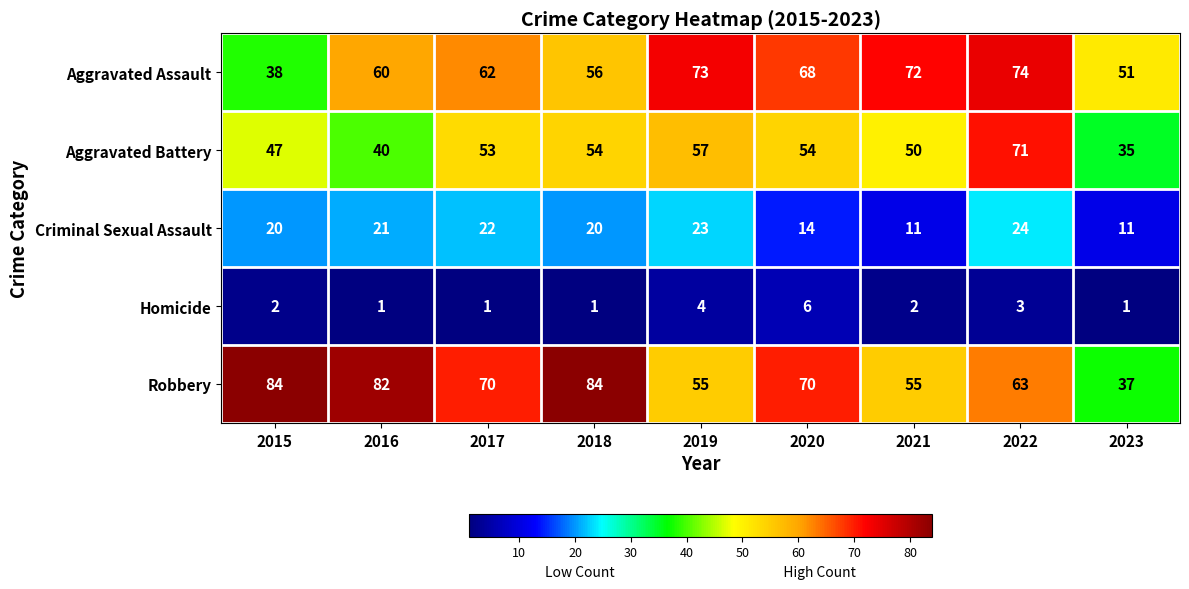

Rank the series by their maximum value, from highest to lowest.

Robbery, Aggravated Assault, Aggravated Battery, Criminal Sexual Assault, Homicide